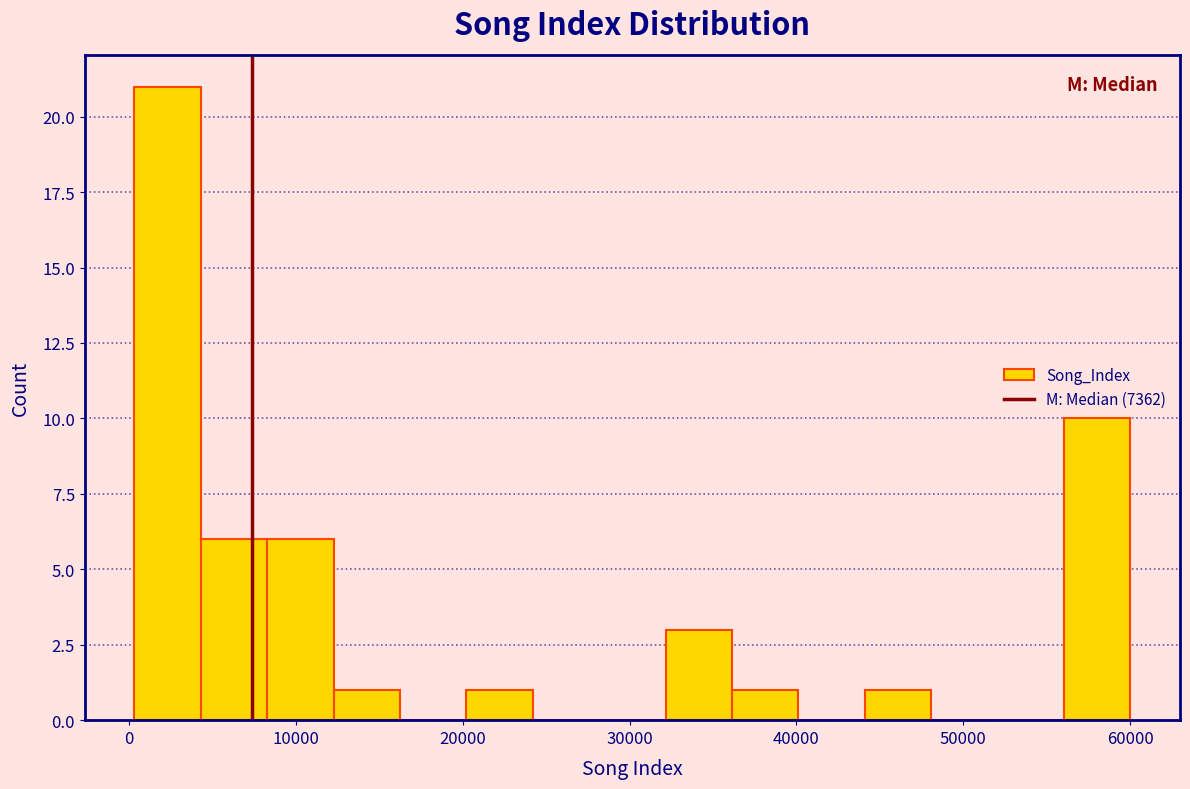

Around what value on the x-axis is the tallest bar? Give the approximate position of its centre, as read against the axis.

2000